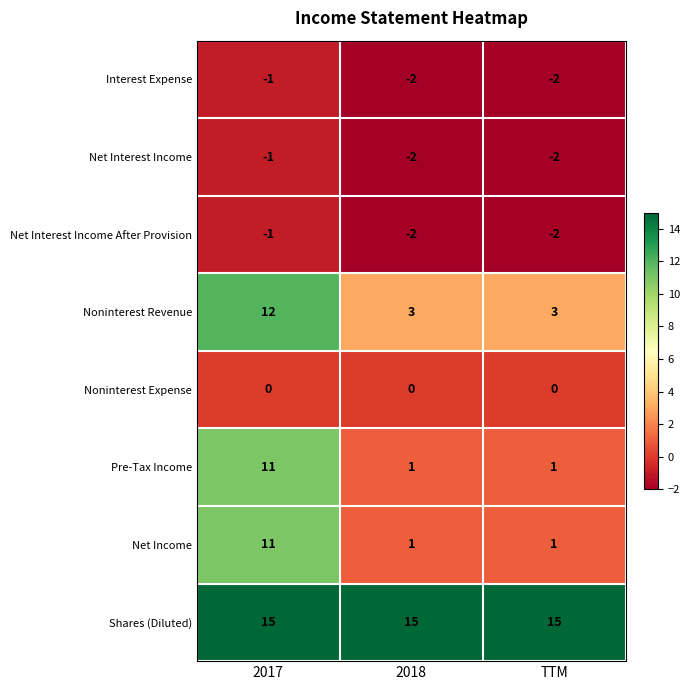

What is the difference between the highest and lowest values at TTM?

17